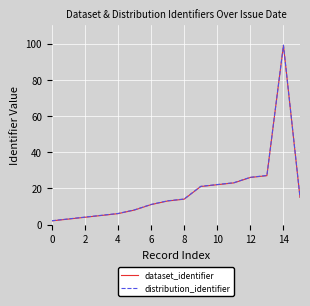

What is the maximum value for dataset_identifier?

99.0